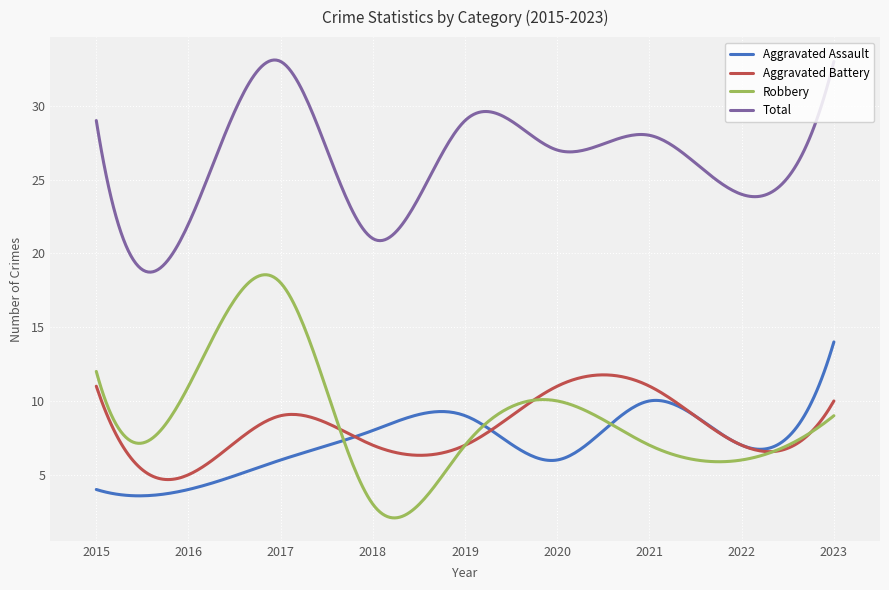

Which series has the widest spread of values?

Robbery